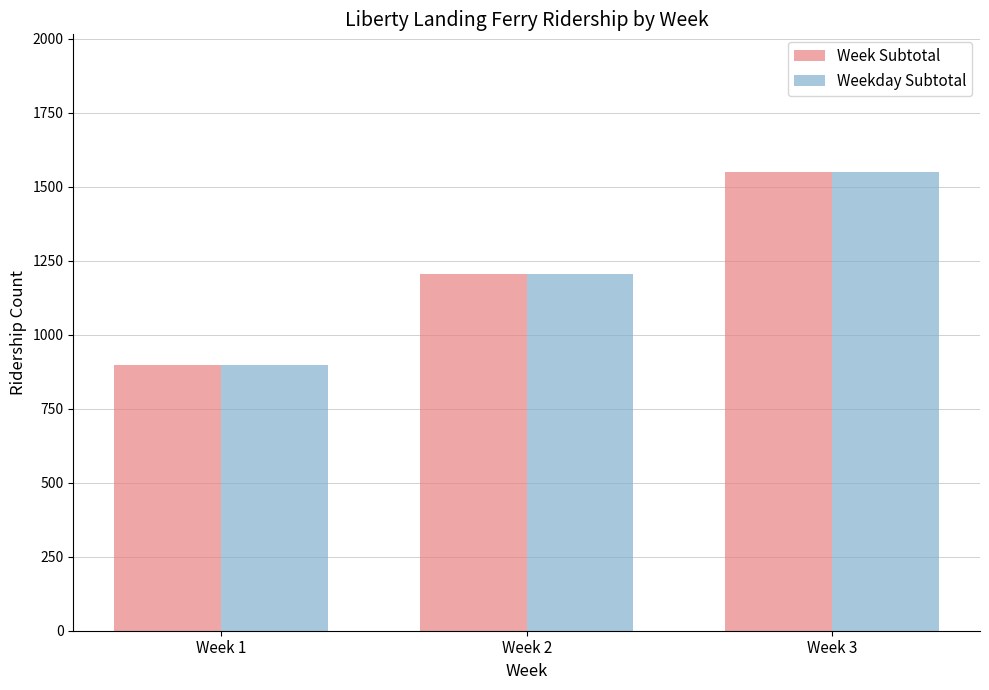

List the labels in order of Weekday Subtotal value, largest first.

Week 3, Week 2, Week 1